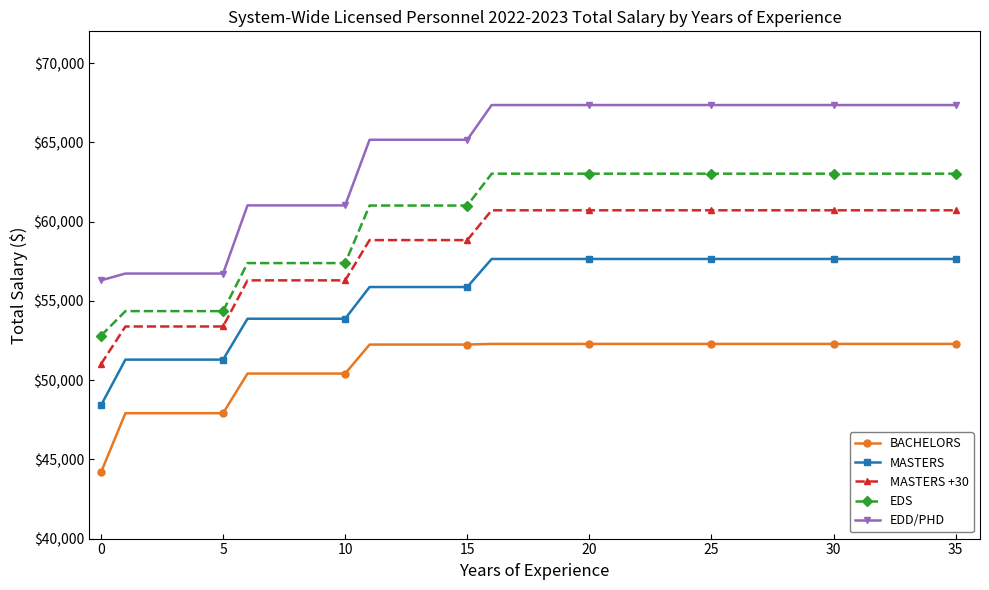

How many EDD/PHD values are between 61020 and 67350?

30